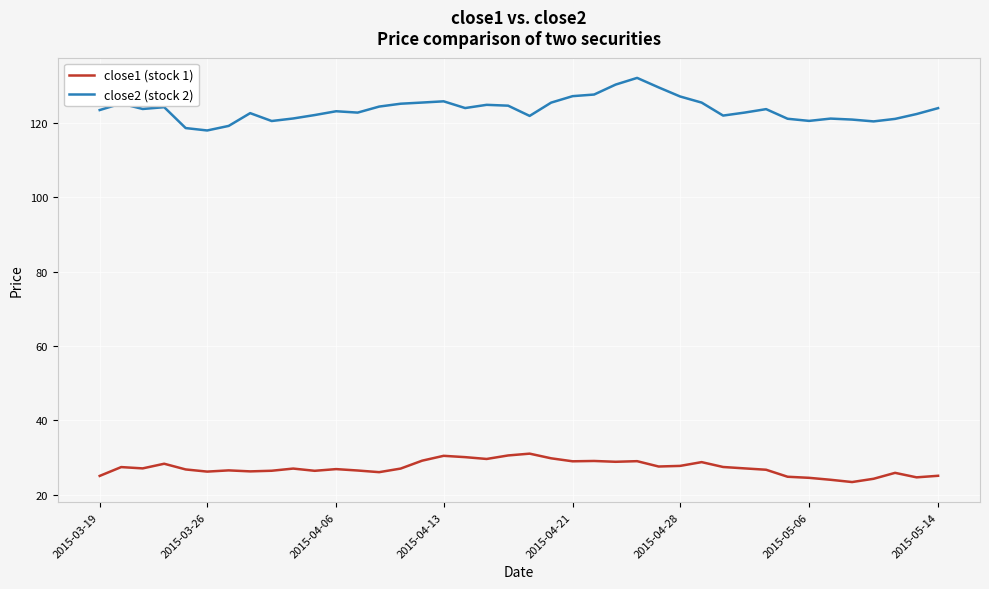

What are all the series names shown in the legend?

close1 (stock 1), close2 (stock 2)